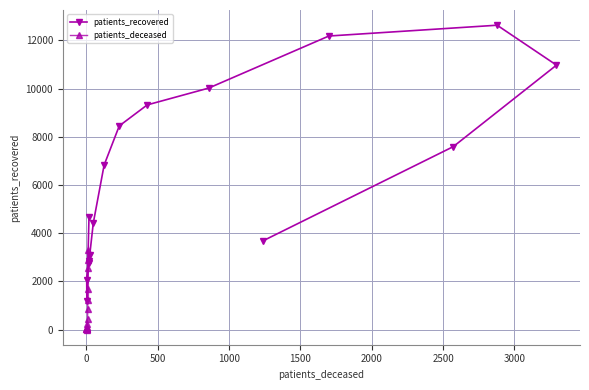

What is the value of the patients_recovered point at the 14th from the left?

7591